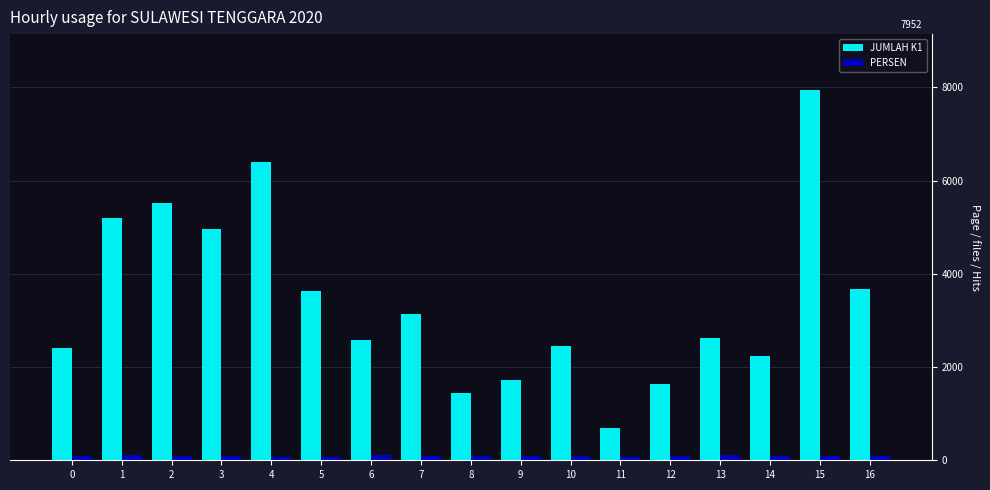

Which label corresponds to the largest value in the chart?

15